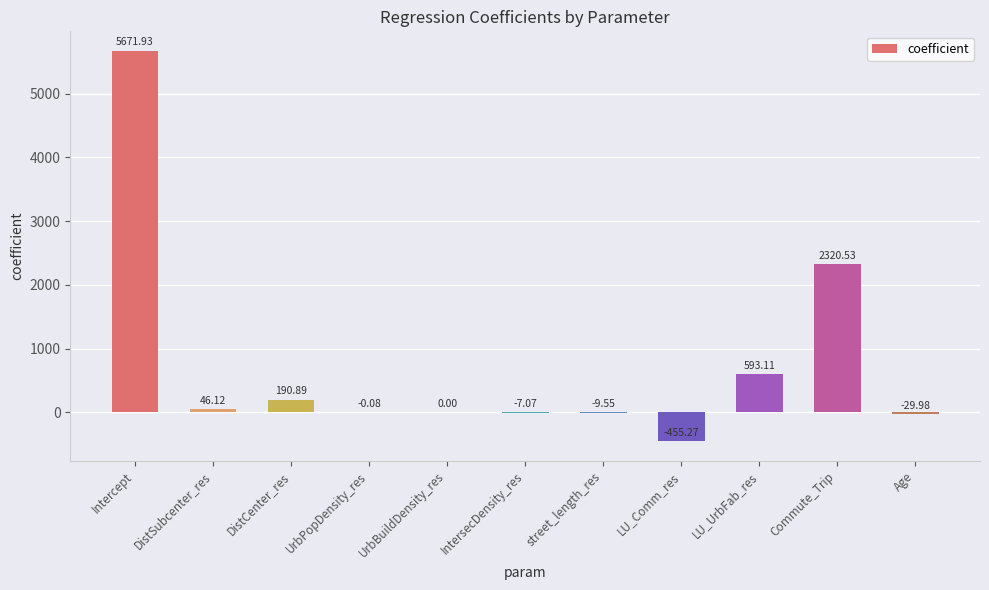

At which category does the chart reach its peak across all series?

Intercept